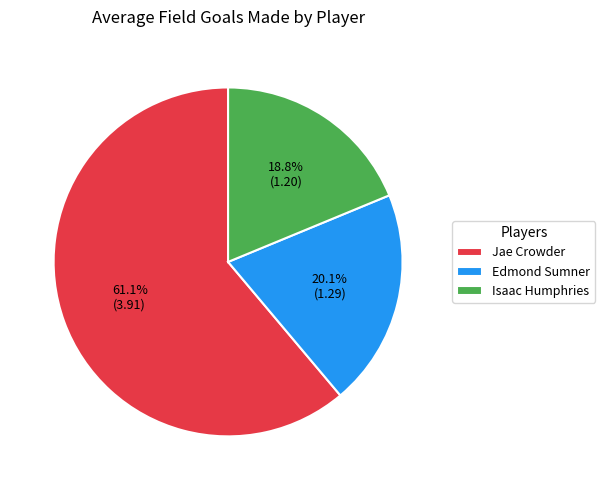

Between Isaac Humphries and Edmond Sumner, which is larger?

Edmond Sumner